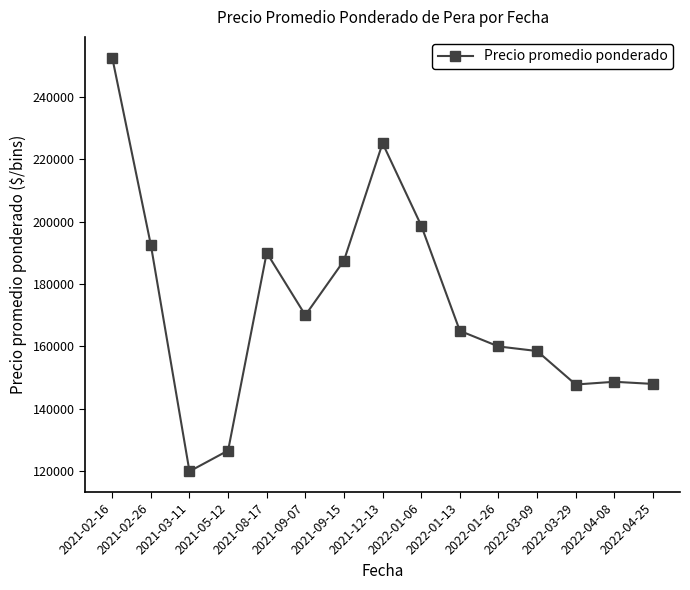

Where is the data nearest to the value 186250?

2021-09-15